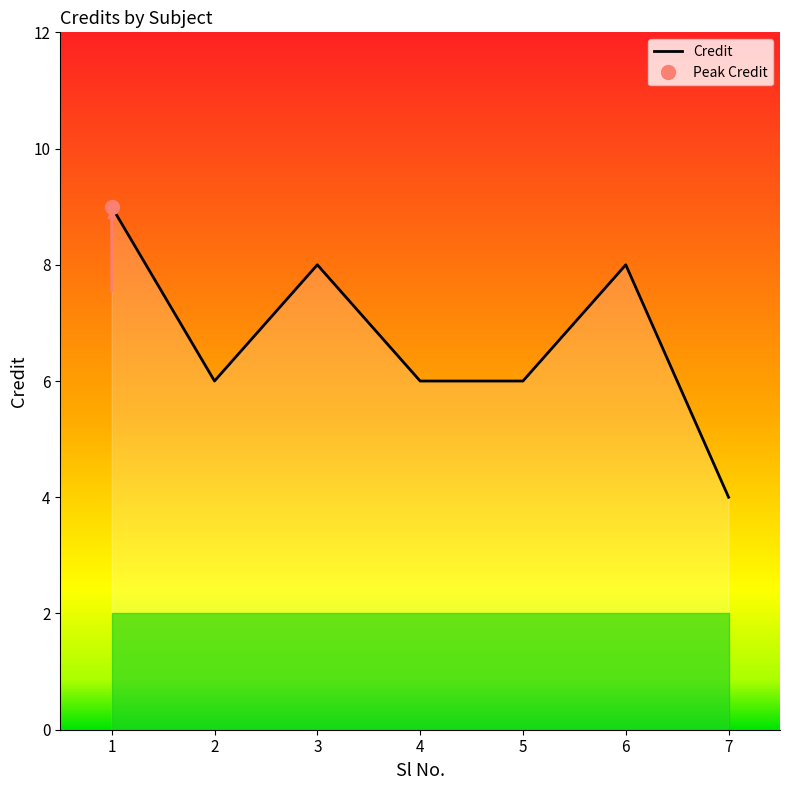

What is the minimum value shown in the chart?

4